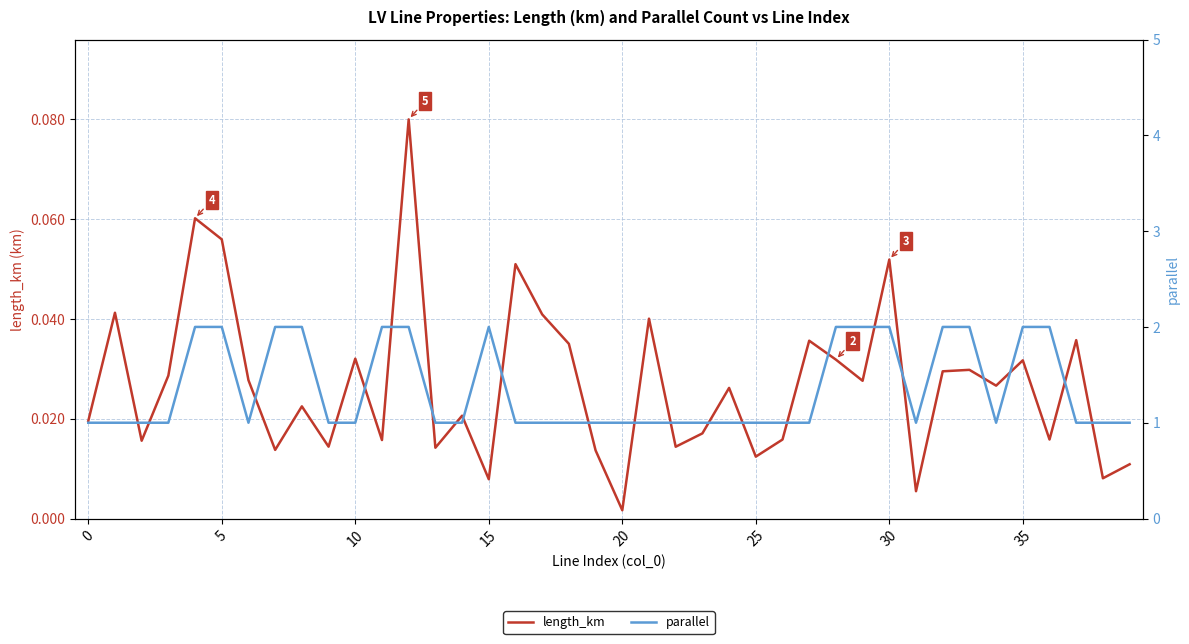

At which label is length_km closest to 0?

20